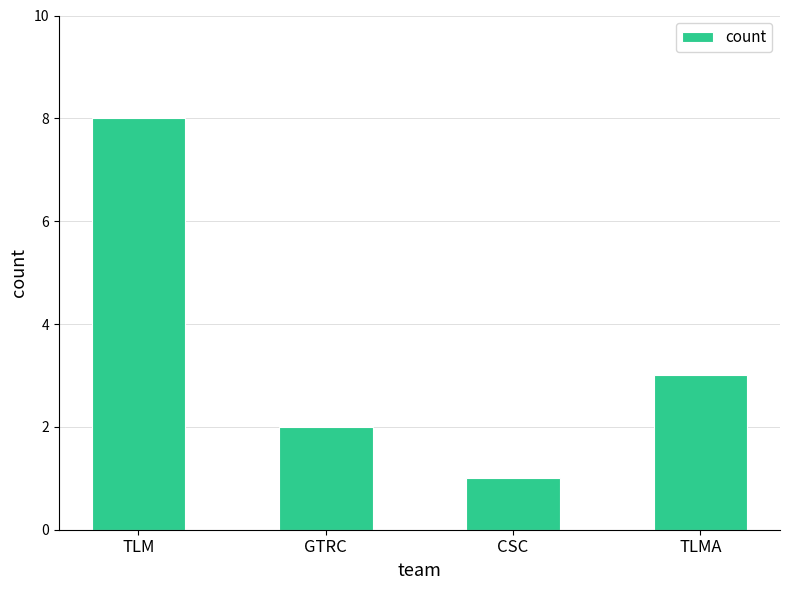

Rank the categories by value from lowest to highest.

CSC, GTRC, TLMA, TLM